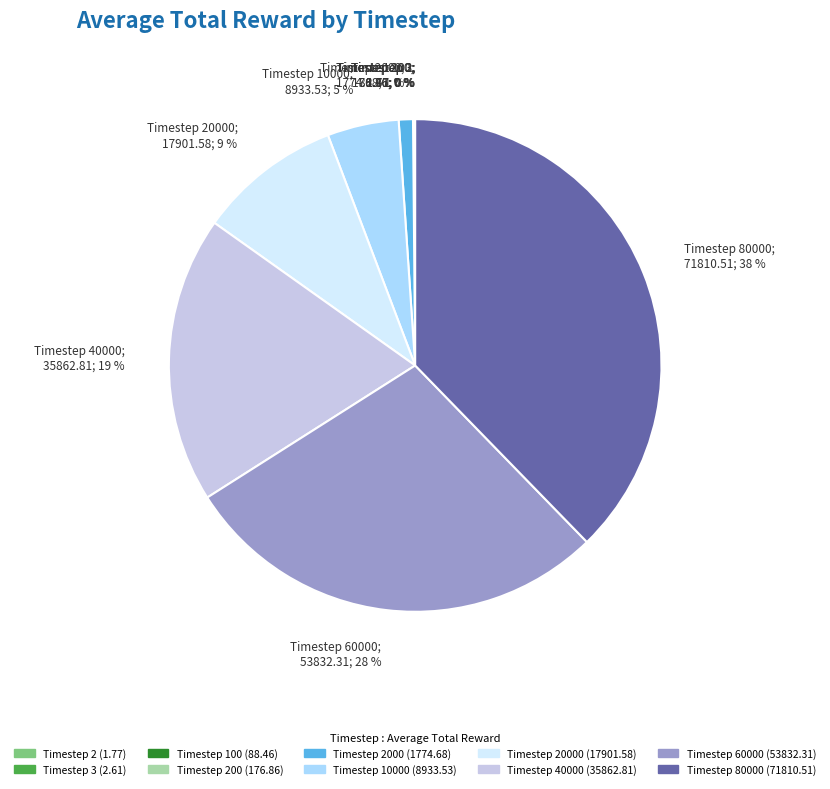

Does Timestep 2000; 1774.68; 1 % account for over 50% of the chart?

No